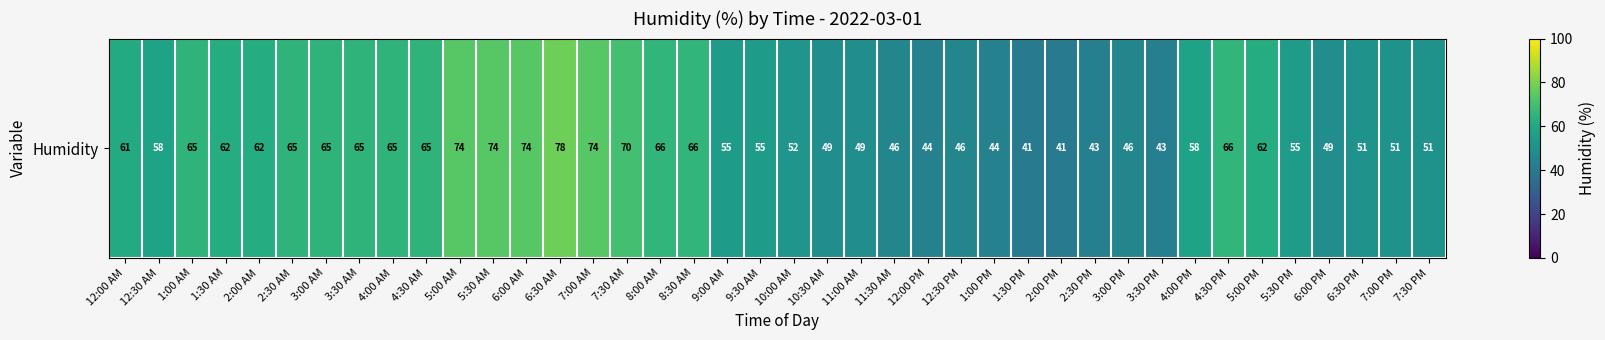

Reading left to right, transcribe all the data shown in this chart.

61	58	65	62	62	65	65	65	65	65	74	74	74	78	74	70	66	66	55	55	52	49	49	46	44	46	44	41	41	43	46	43	58	66	62	55	49	51	51	51